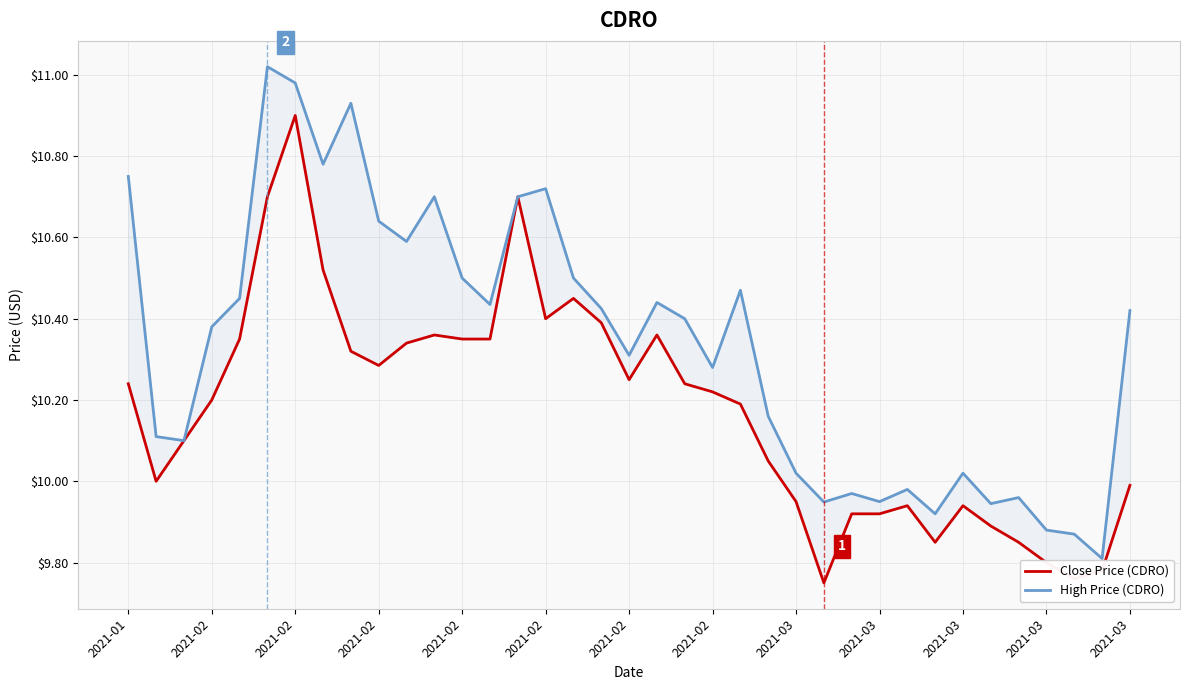

What is the value of the Close Price (CDRO) point at the 23rd from the left?

10.2